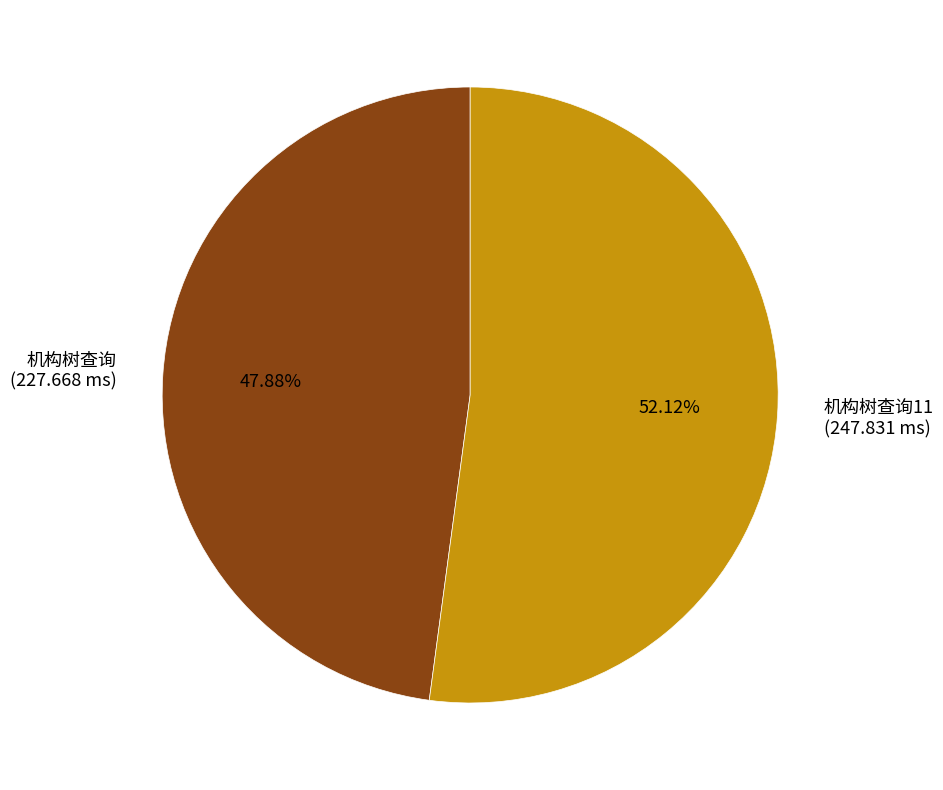

Count the number of slices in the pie.

2